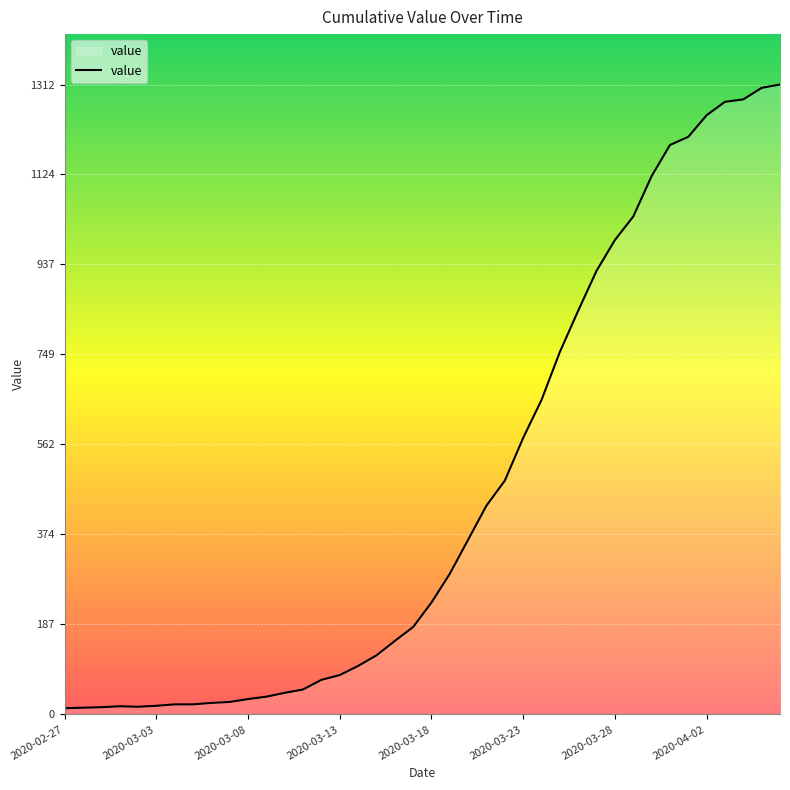

What is the difference between the maximum and minimum values?

1299